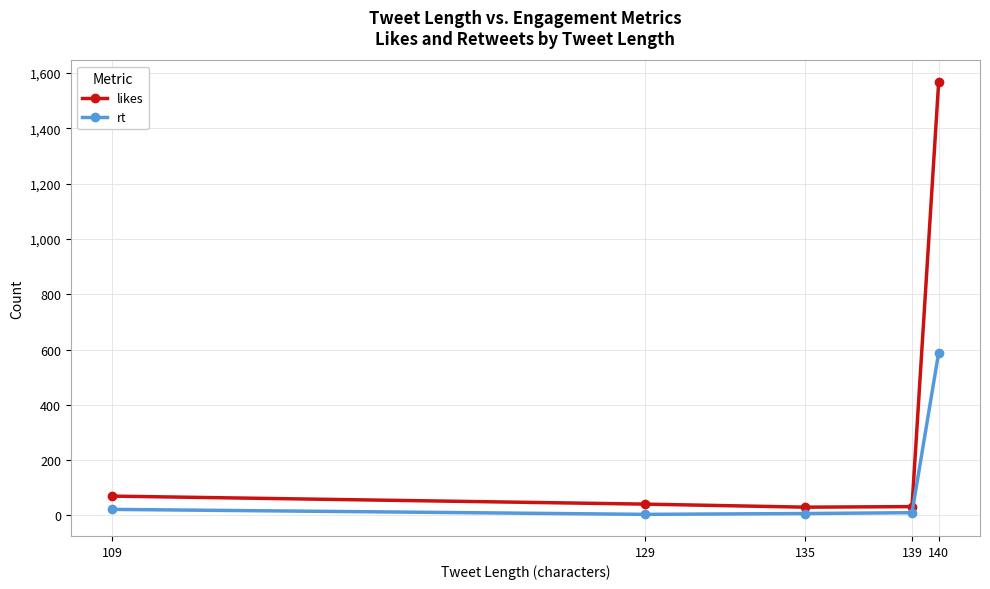

In rt, how many points are lower than both neighbors (excluding endpoints)?

1